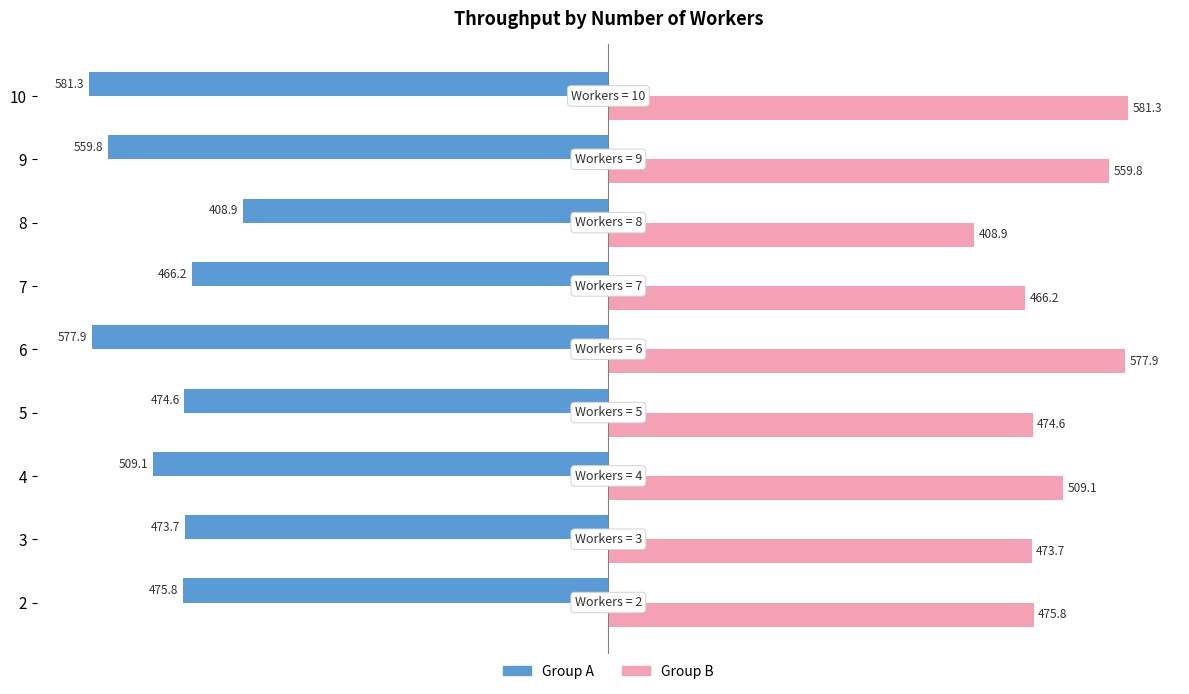

What is the maximum value shown in the chart?

581.3